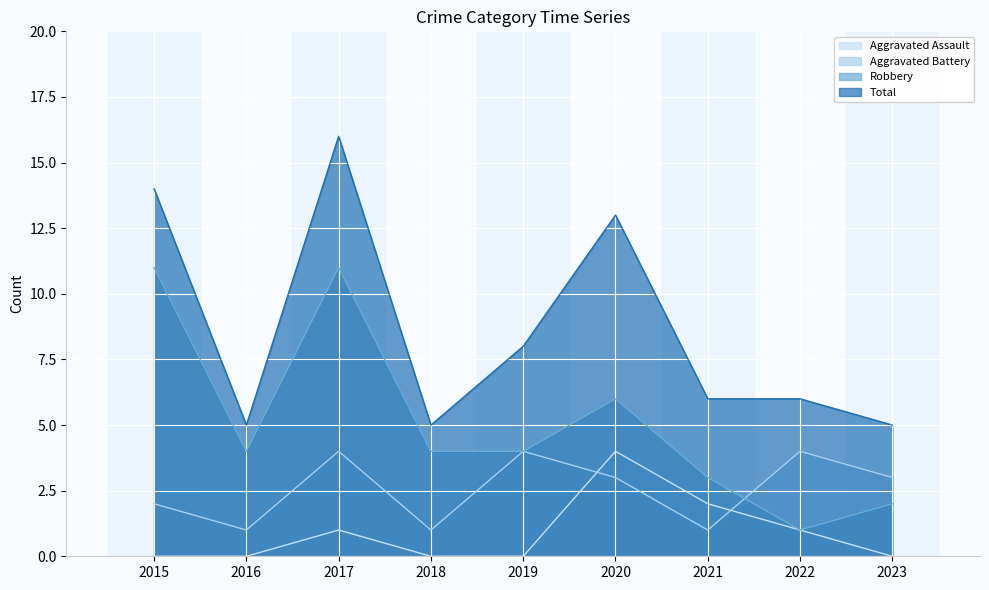

What are all the series names shown in the legend?

Aggravated Assault, Aggravated Battery, Robbery, Total